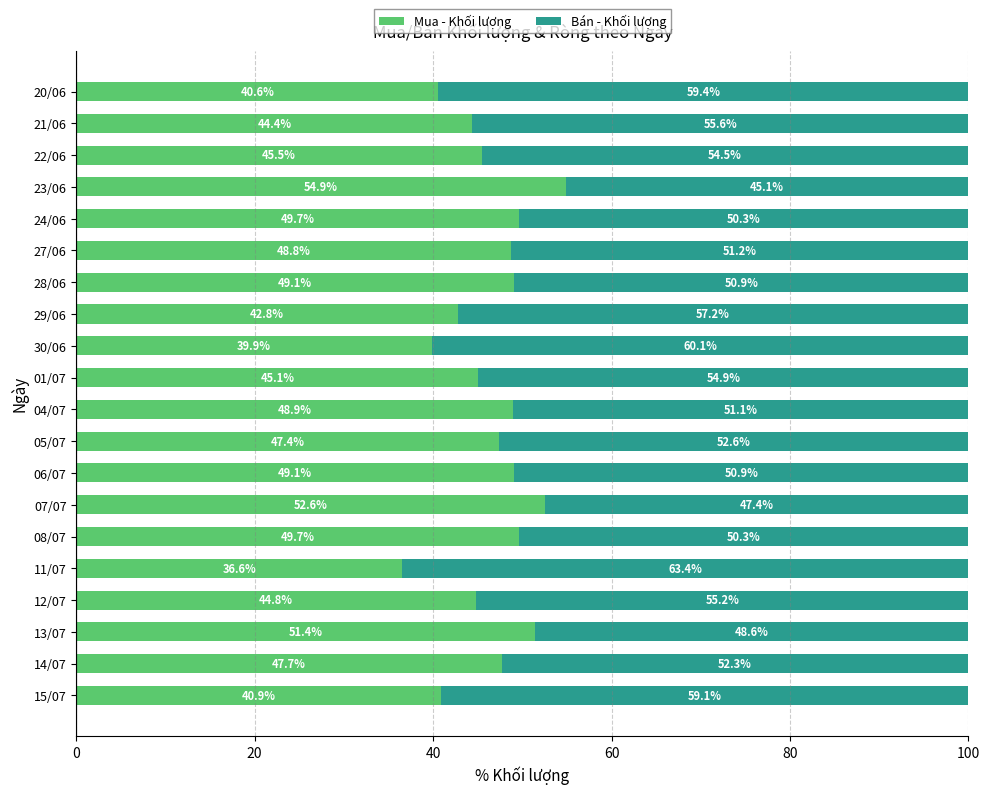

What is the total value across all series at 14/07?

100.0